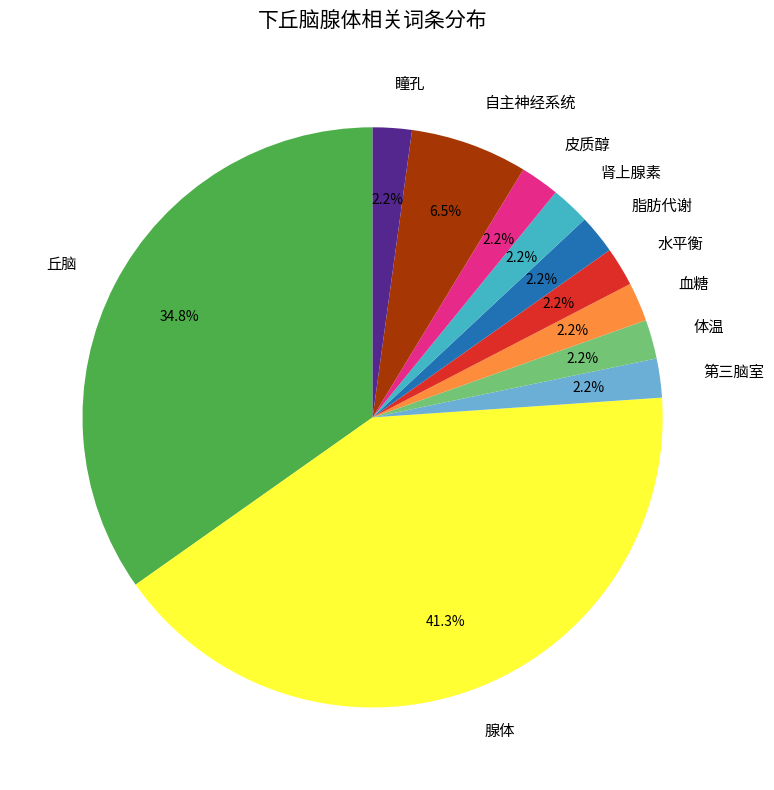

How many segments does this pie chart have?

11